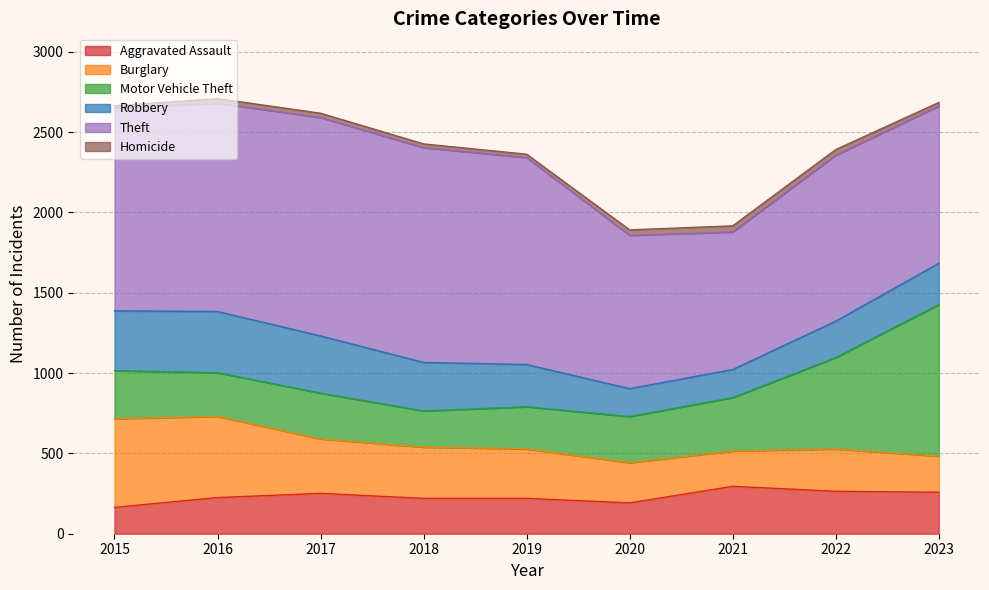

Is it true that Homicide equals 12 at 2016?

False